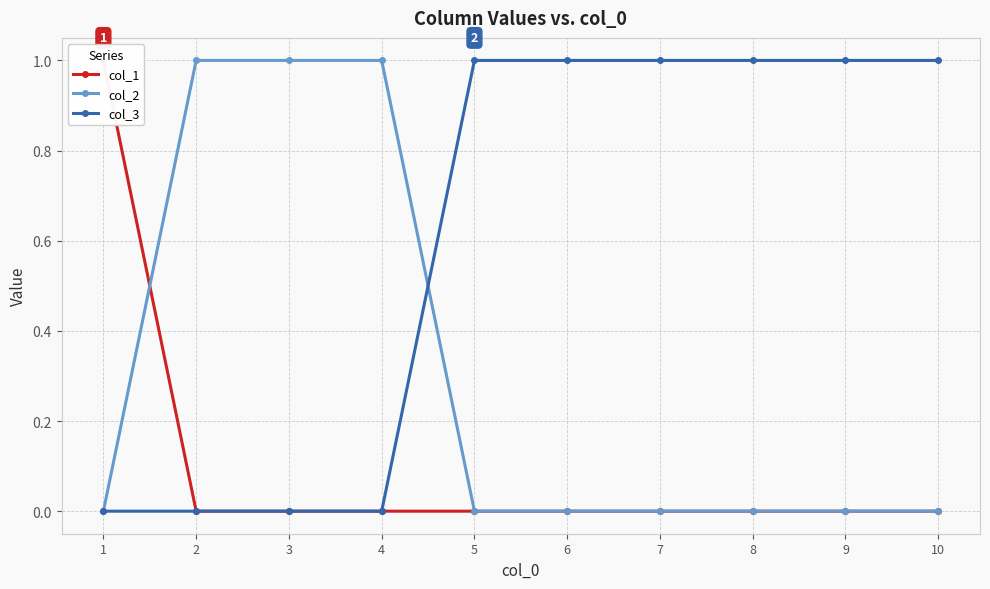

What is the difference between the col_2 values at 4 and 7?

1